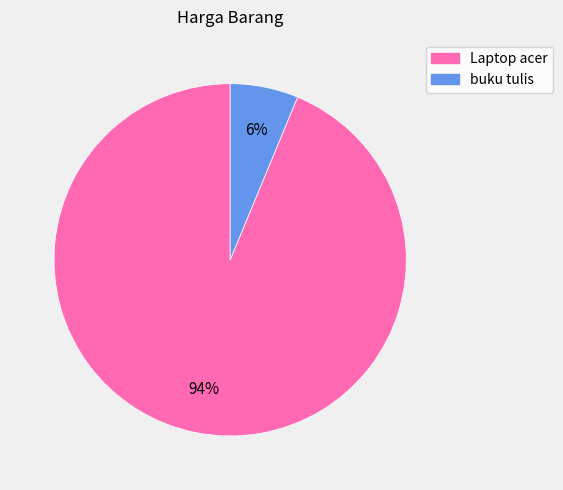

Is it true that buku tulis is 6% of the pie?

True